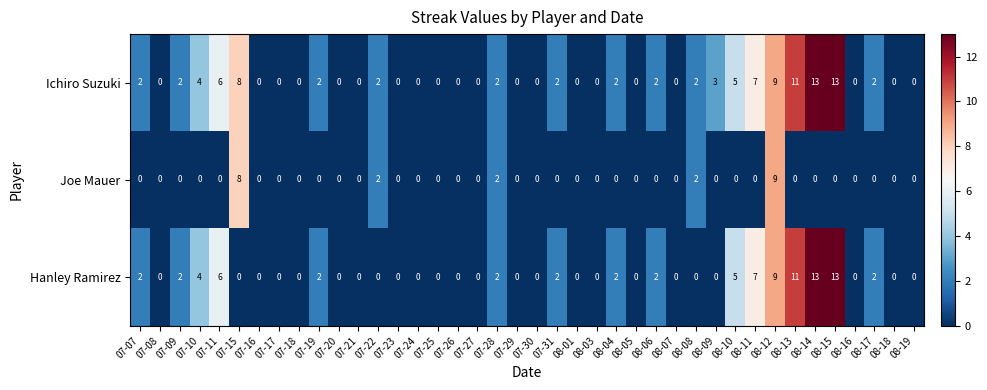

Rank the series by their average value, from highest to lowest.

Ichiro Suzuki, Hanley Ramirez, Joe Mauer